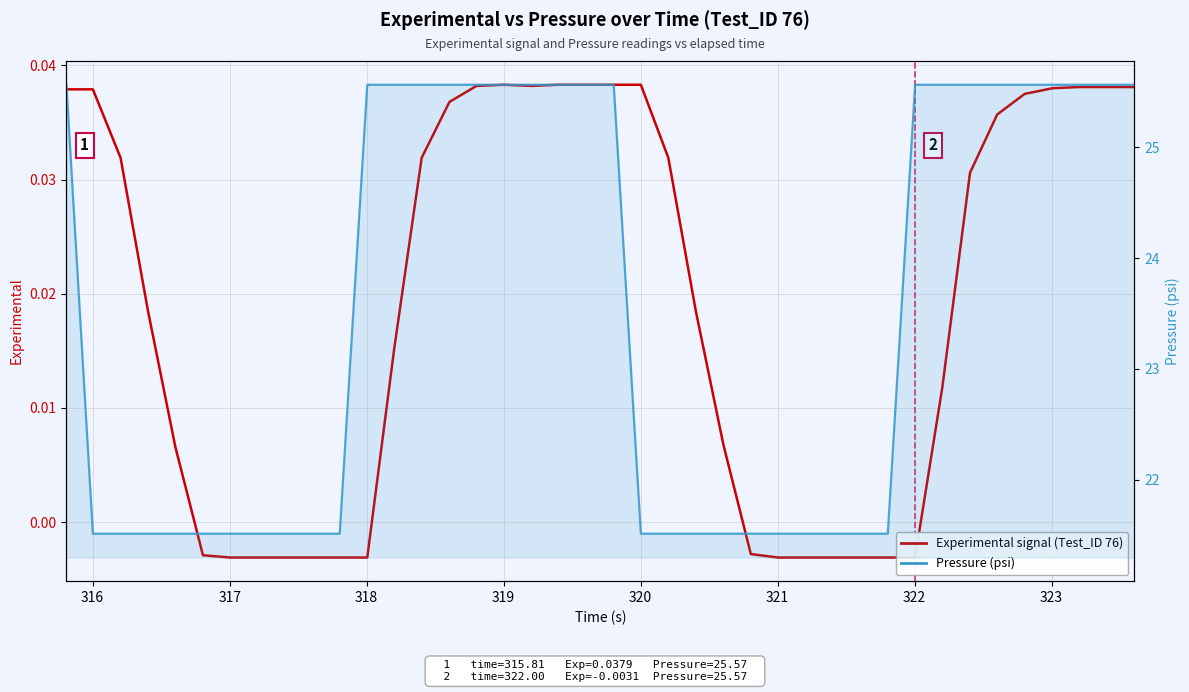

How many distinct data groups are displayed?

2